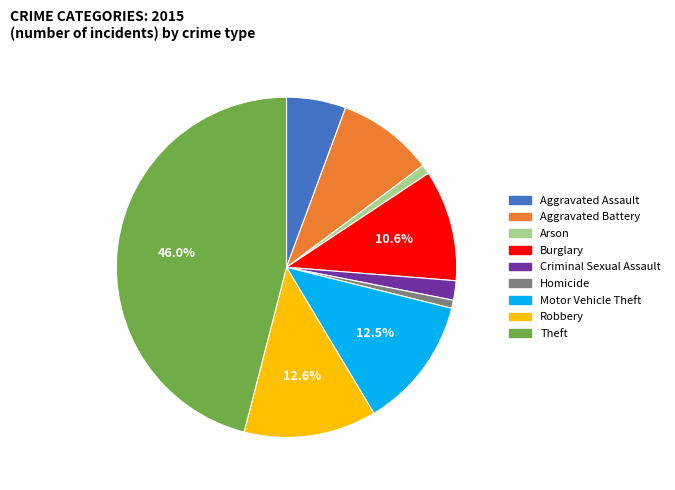

Is it true that Aggravated Battery is 16% of the pie?

False